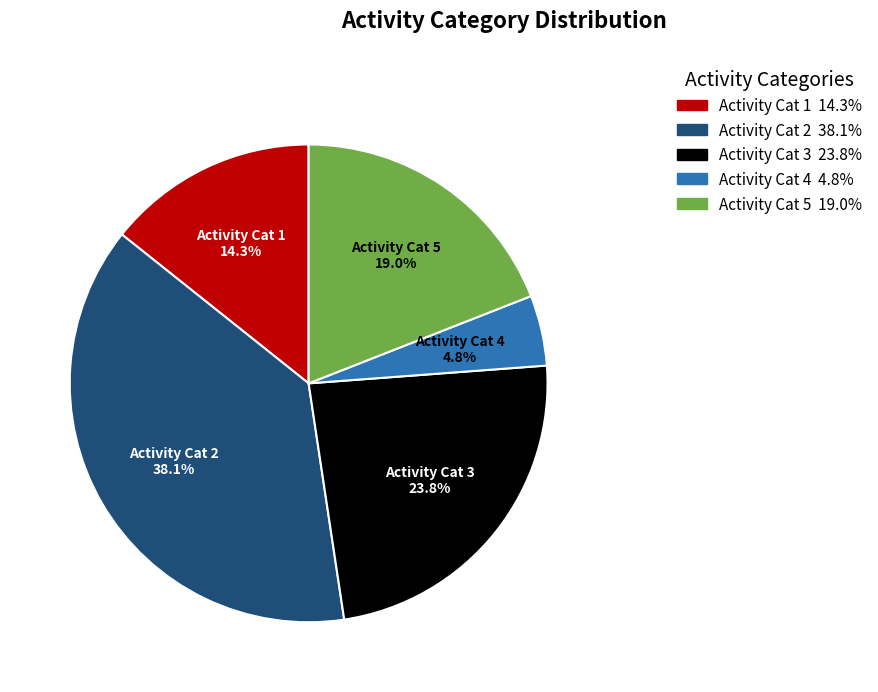

How many segments does this pie chart have?

5